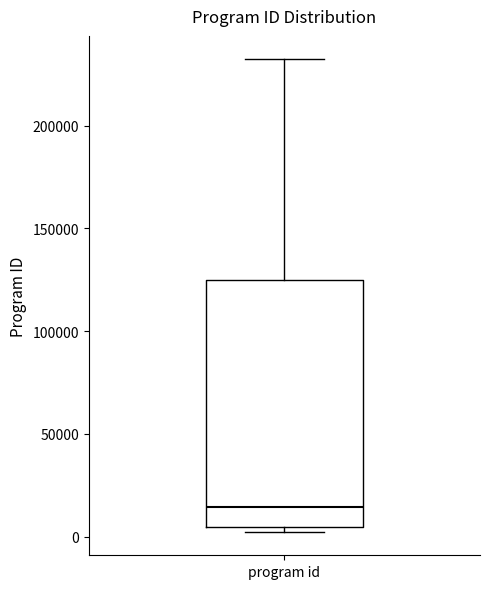

Where is the lower edge of the box for program id on the y-axis? The values are not printed on the chart, so give them approximately, as read against the axis.

5000